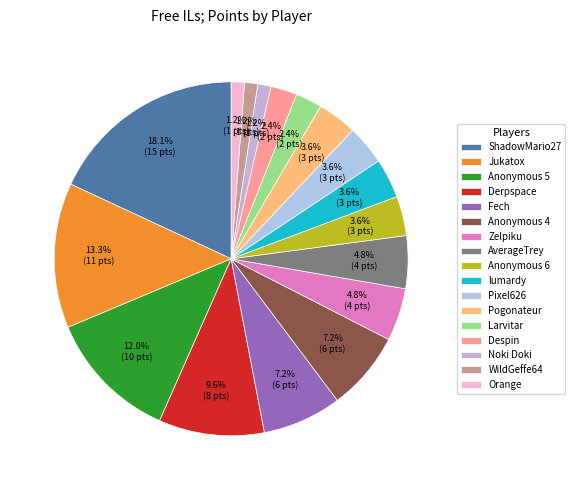

Is it true that WildGeffe64 is 1% of the pie?

True